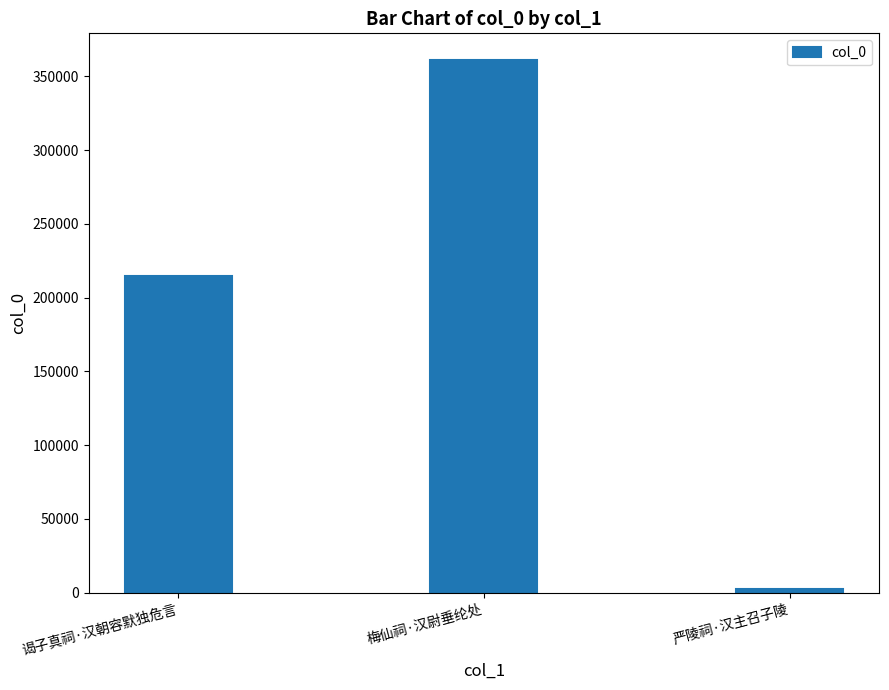

Which has a higher value, 梅仙祠·汉尉垂纶处 or 谒子真祠·汉朝容默独危言?

梅仙祠·汉尉垂纶处